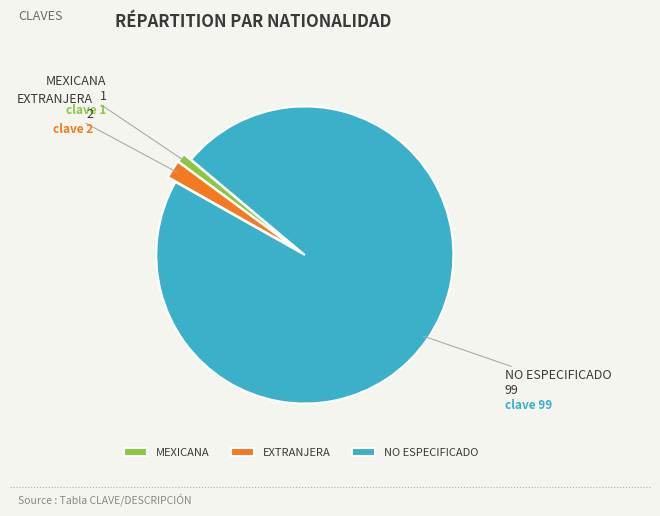

What is the ratio of the value at MEXICANA to the value at EXTRANJERA?

0.5